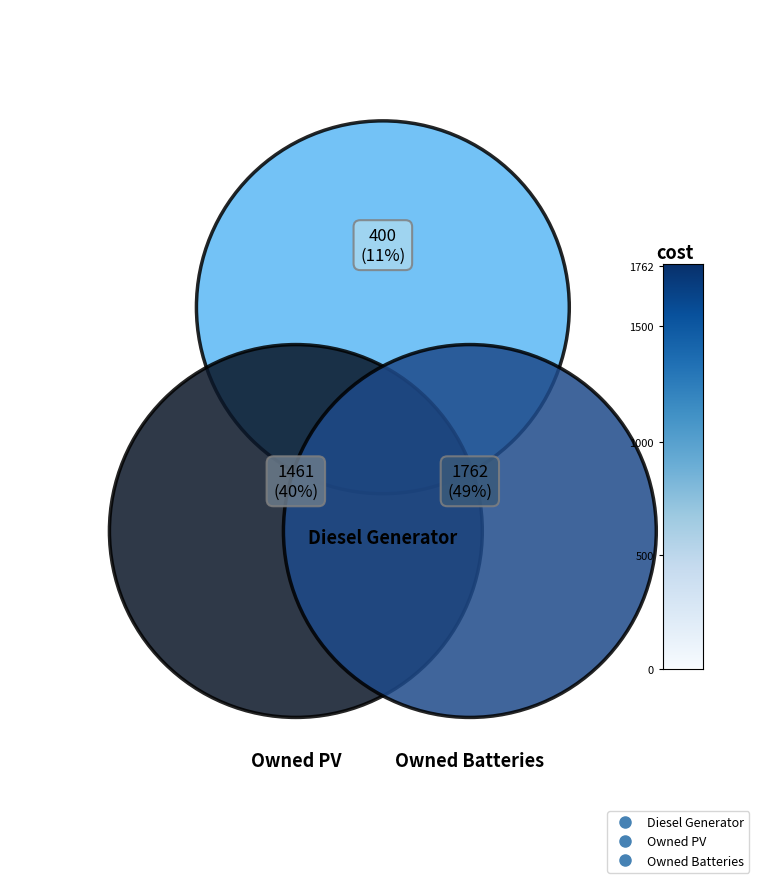

Which category has the biggest portion of the pie?

Owned Batteries